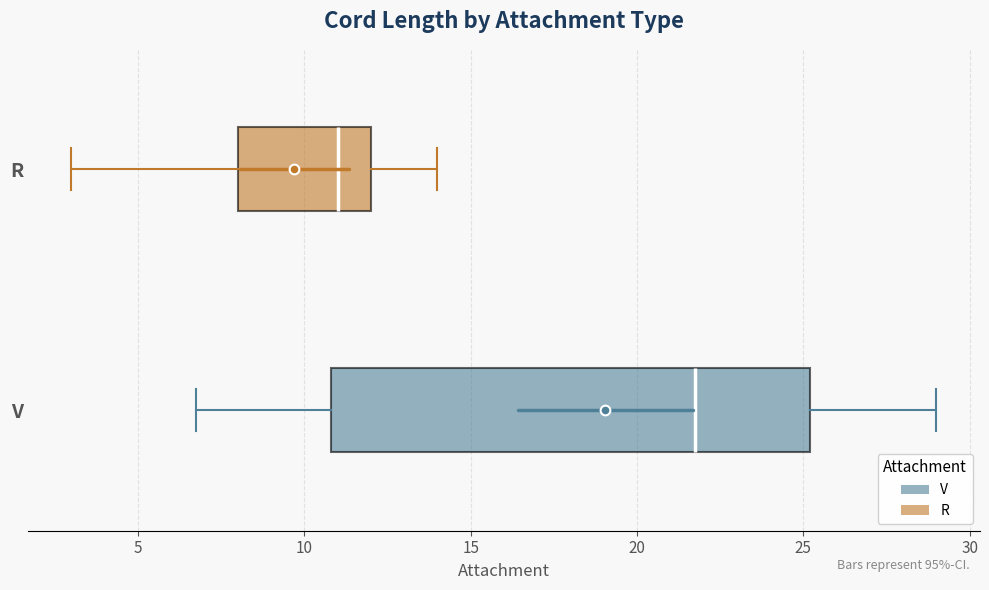

Reading bottom to top, read every box against the x-axis: the position of its median line, the range the box covers, and the ends of its whiskers. The values are not printed on the chart, so give them approximately, as read against the axis.

V: median 22, box 11 to 25, whiskers 7 to 29
R: median 11, box 8 to 12, whiskers 3 to 14